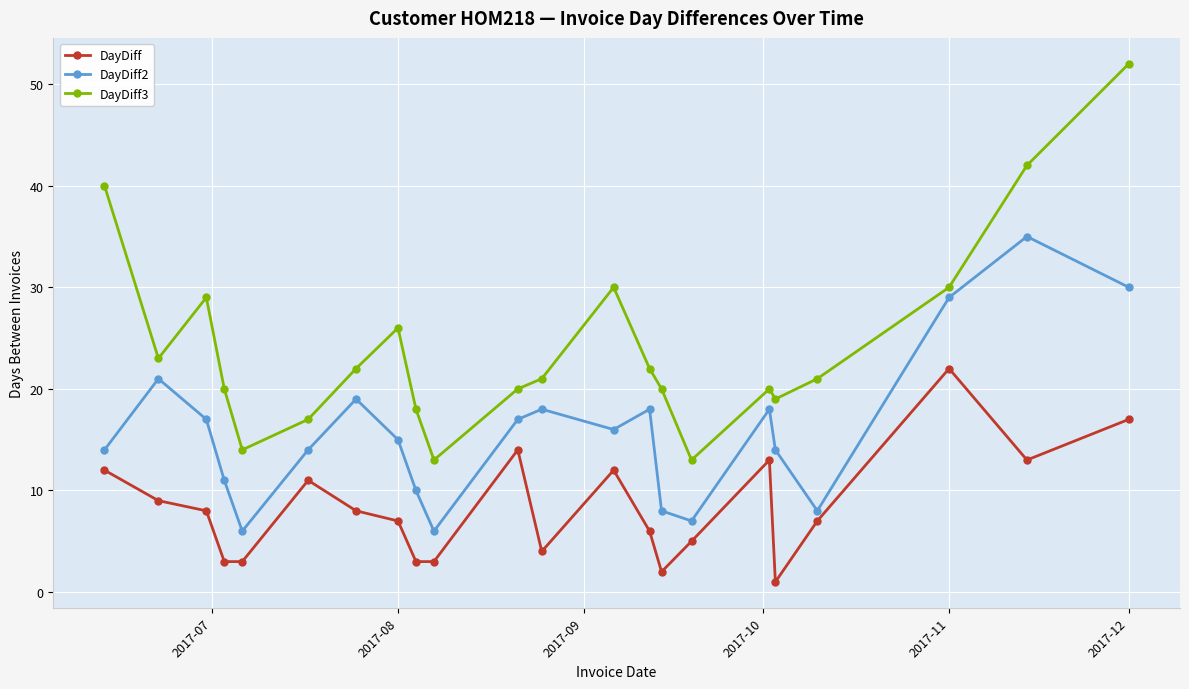

What are all the series names shown in the legend?

DayDiff, DayDiff2, DayDiff3